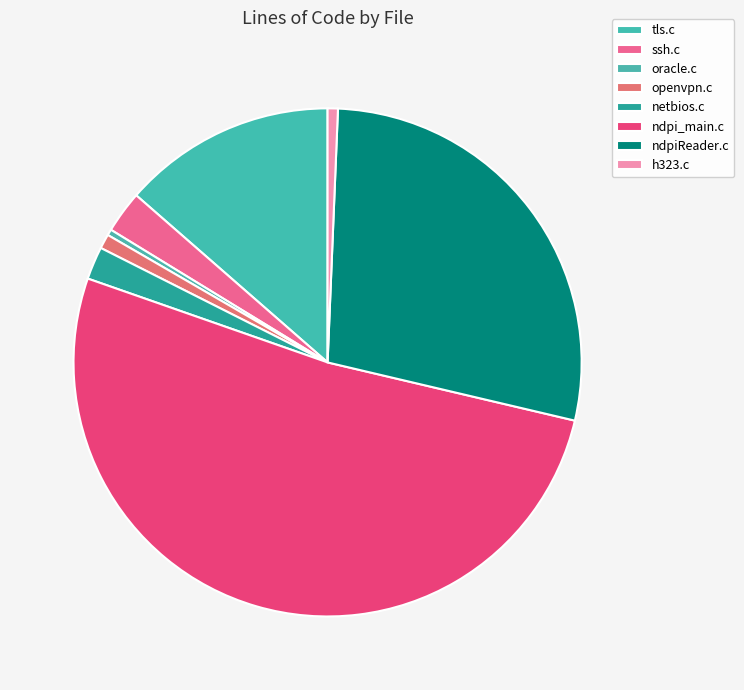

Count the number of slices in the pie.

8